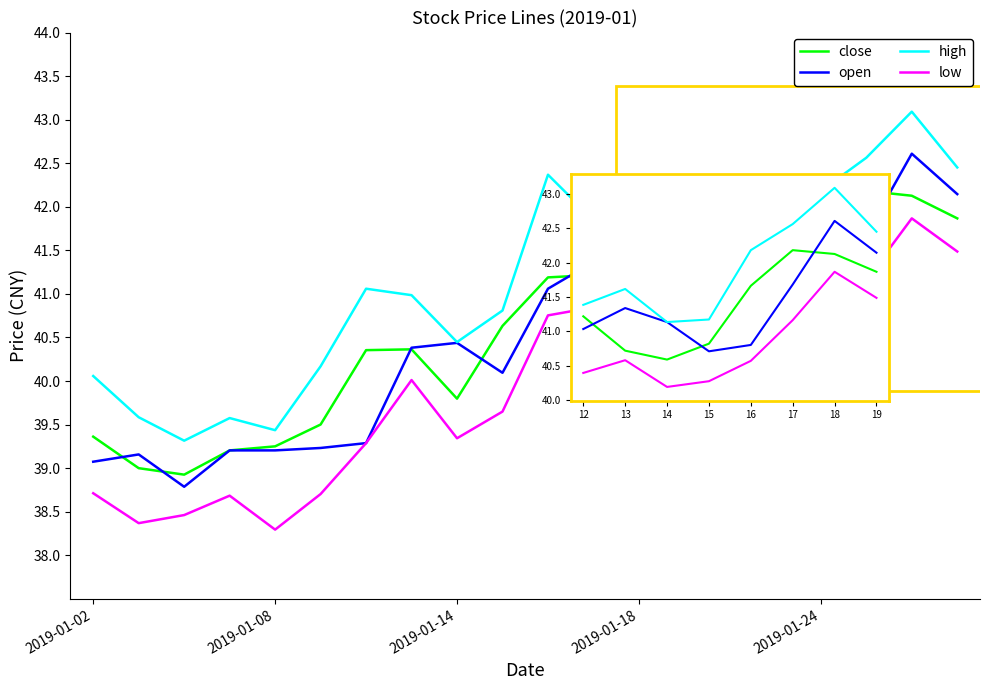

True or false: high and low cross at least once.

False